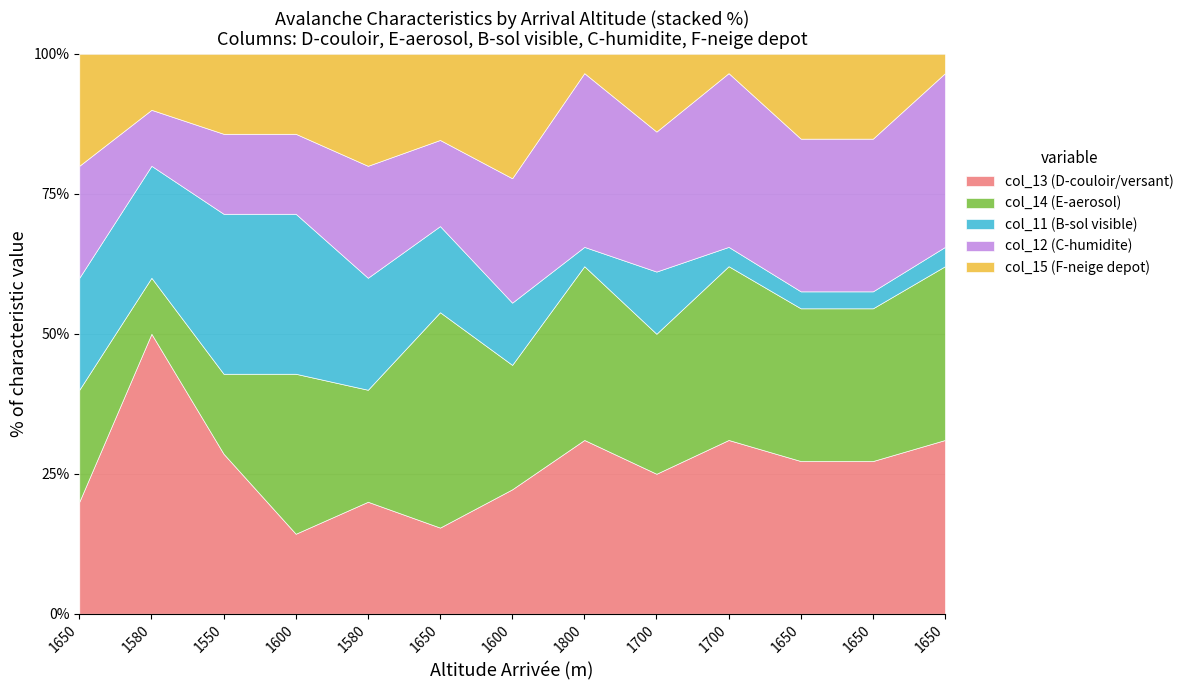

How many lines are shown in the chart?

5